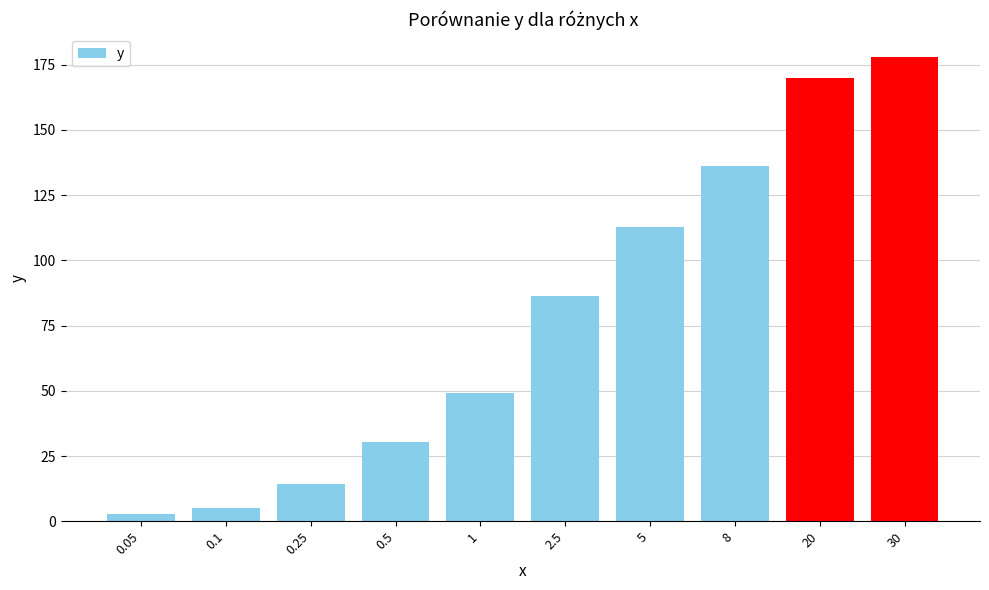

Where is the data nearest to the value 90?

2.5